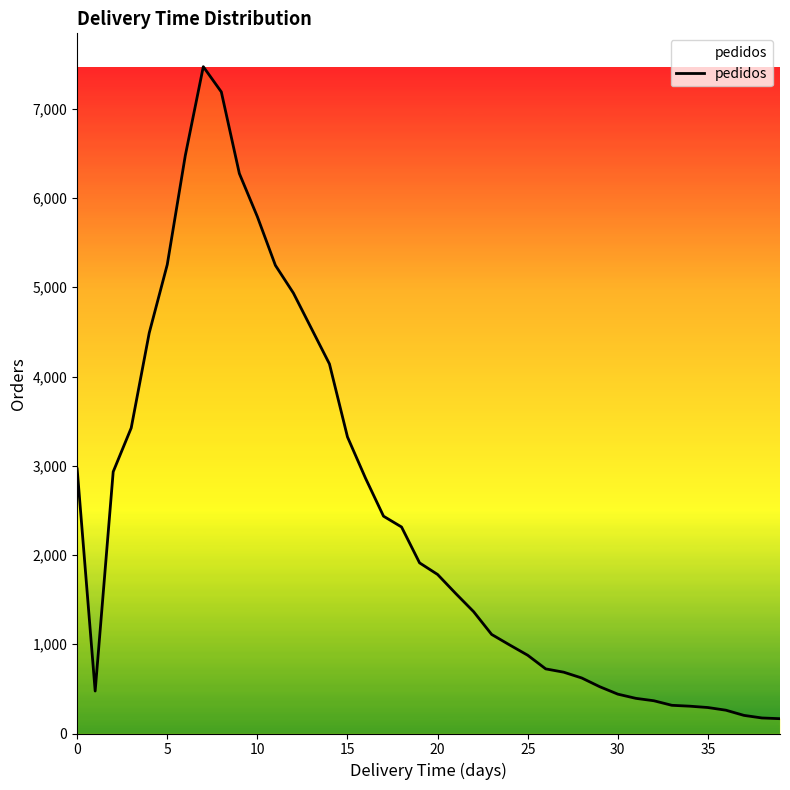

What is the greatest value displayed?

7472